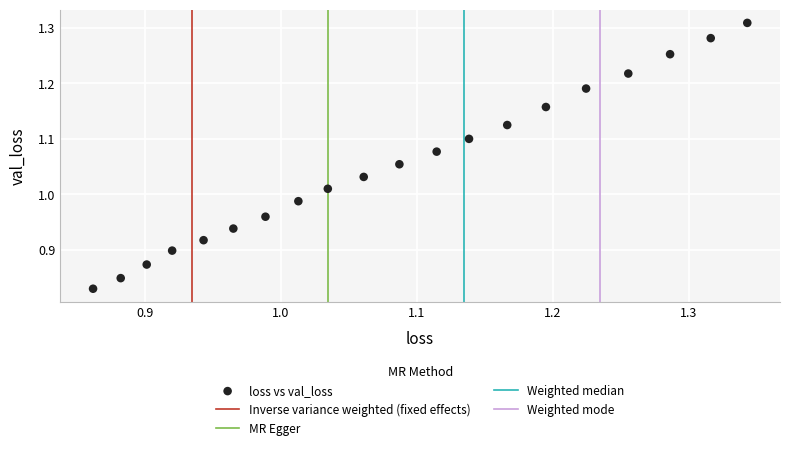

What is the range of X values (max minus min)?

0.5